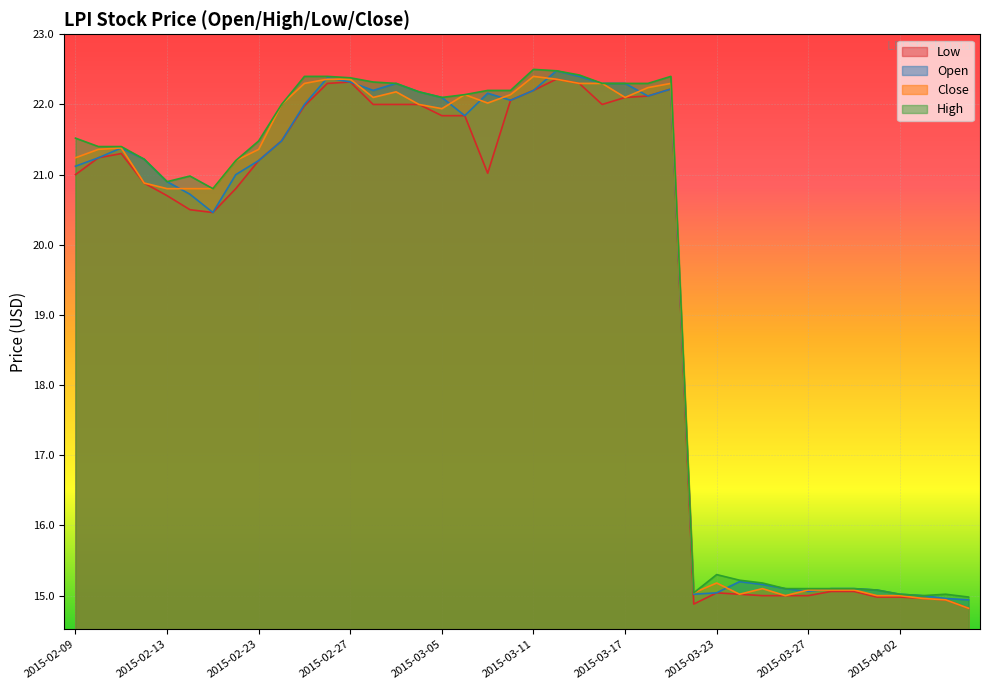

Where is open nearest to the value 18?

2015-02-17